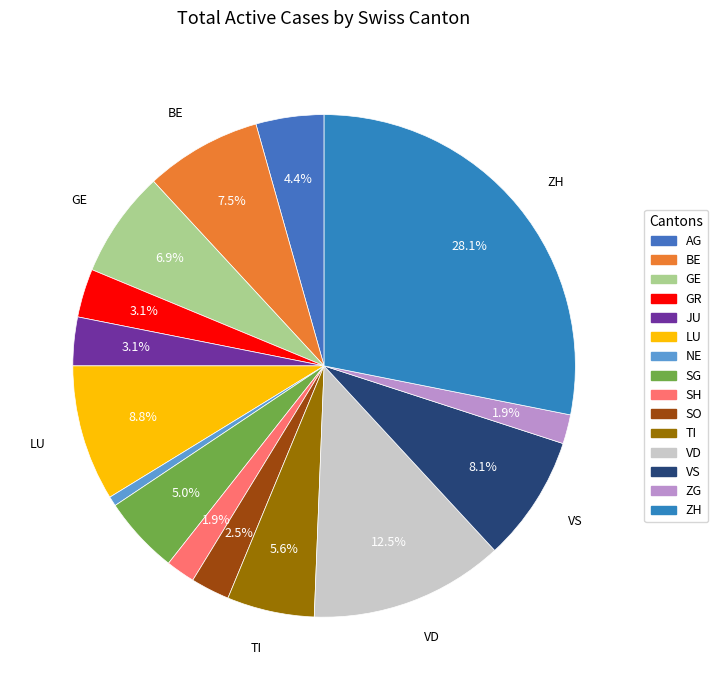

To the nearest percent, what is the difference between the AG and TI slice percentages?

1%